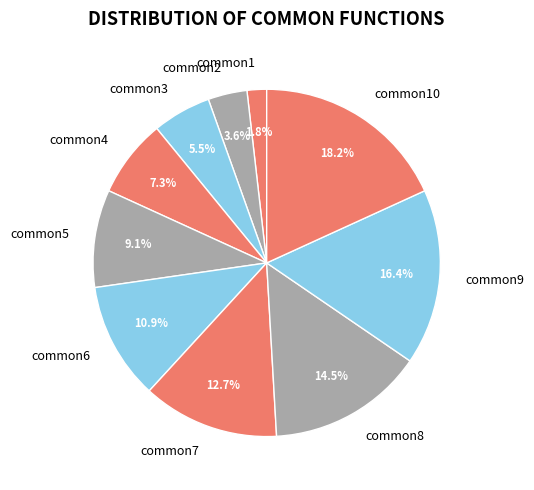

Which slice is the smallest?

common1